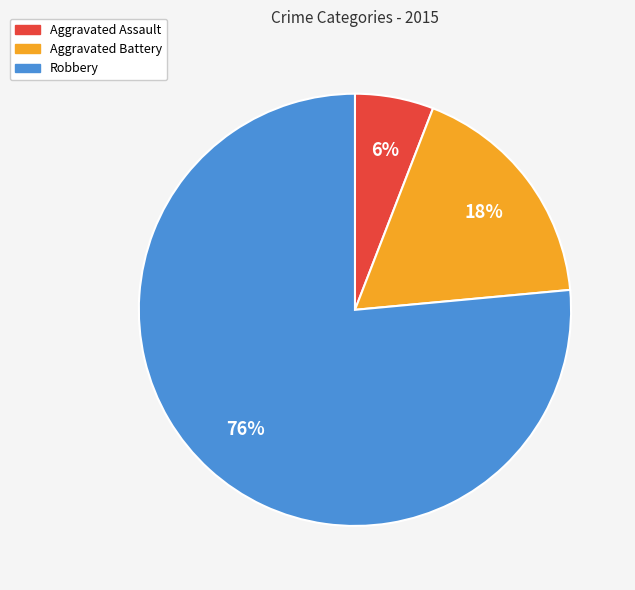

What is the smallest slice in the pie chart?

Aggravated Assault